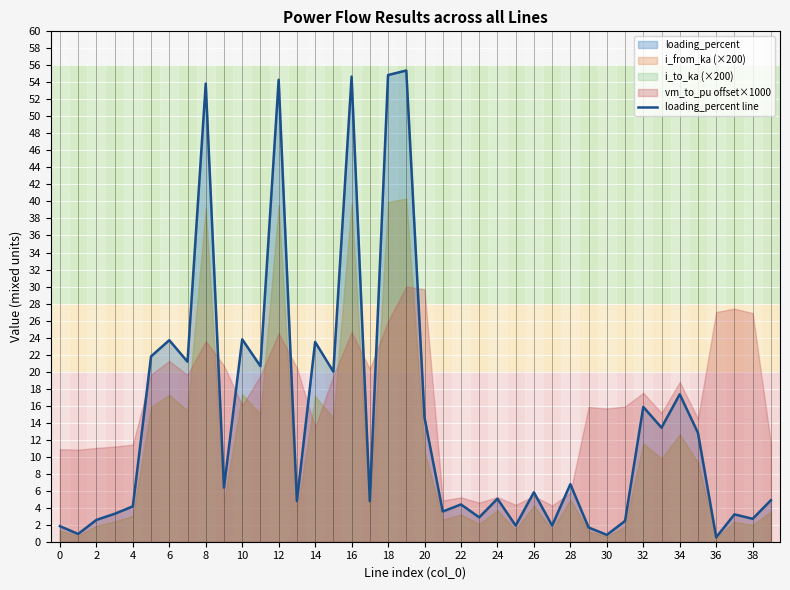

Reading right to left, extract all data points from this chart.

4.9	2.7	3.2	0.5	12.8	17.3	13.4	15.9	2.4	0.8	1.7	6.8	1.9	5.8	1.9	5.0	2.9	4.4	3.6	14.6	55.4	54.9	4.8	54.7	20.0	23.5	4.8	54.3	20.6	23.8	6.4	53.9	21.2	23.7	21.8	4.2	3.3	2.6	0.9	1.8